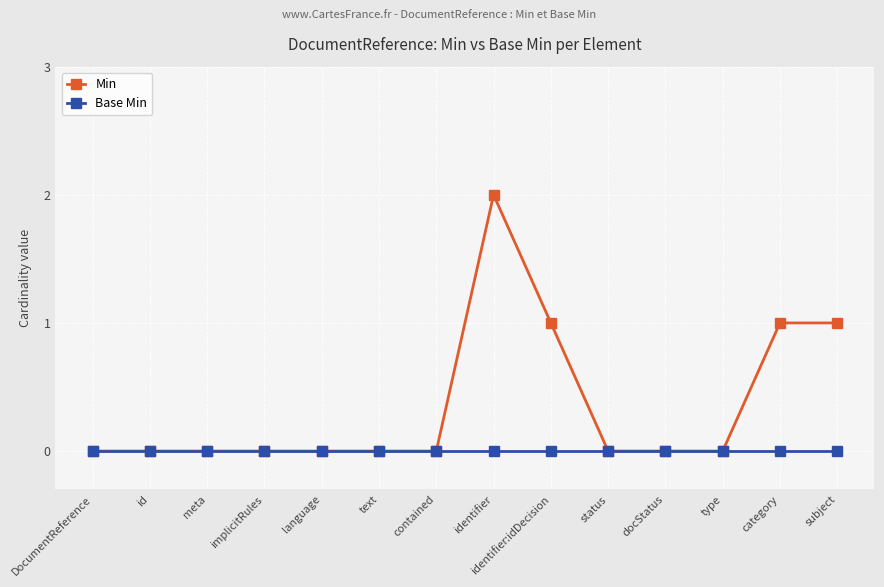

What position from the right is contained?

8